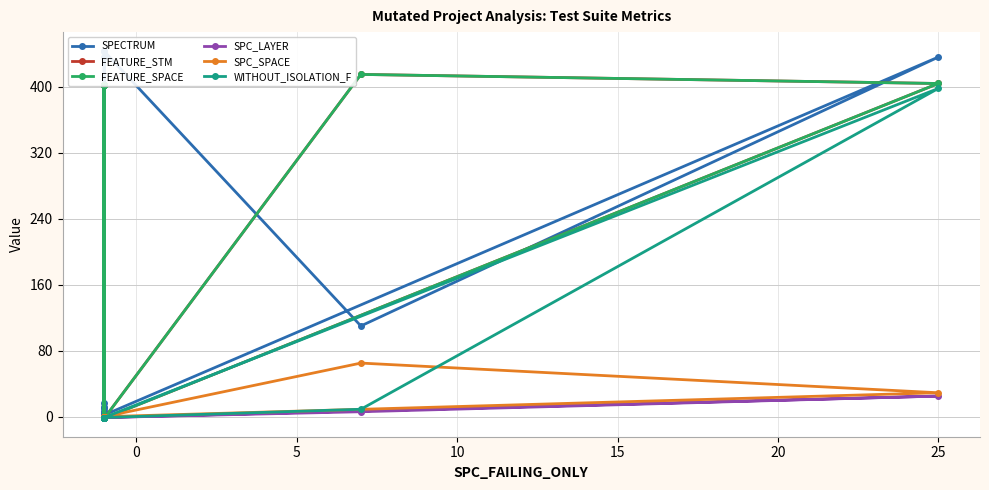

List the series in order of their peak value, highest first.

SPECTRUM, FEATURE_STM, FEATURE_SPACE, WITHOUT_ISOLATION_F, SPC_SPACE, SPC_LAYER